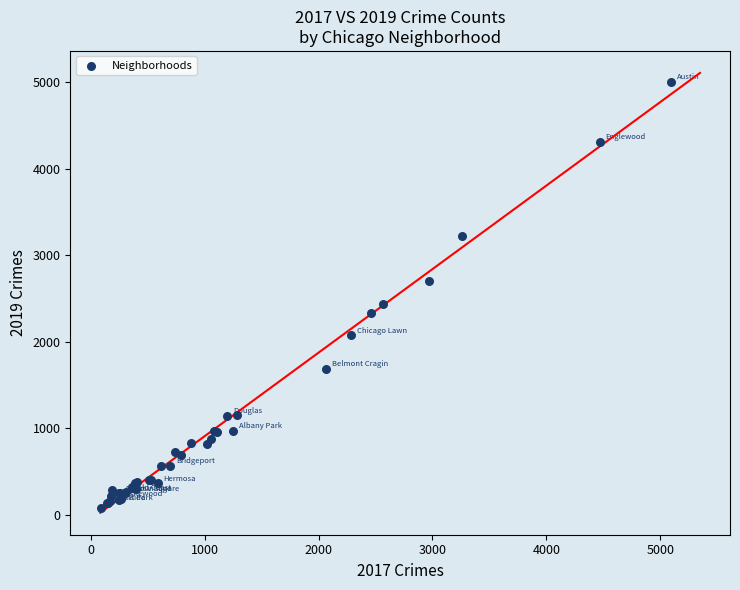

What Y value in the scatter plot is closest to 2542?

2441